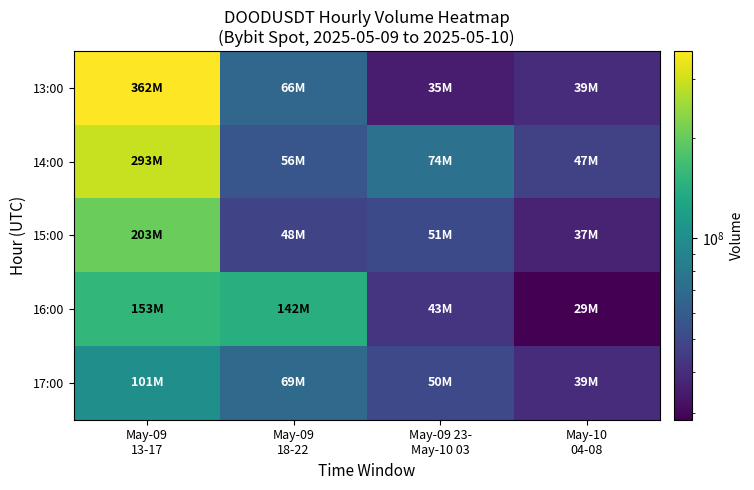

Which label corresponds to the largest value in the chart?

May-09
13-17